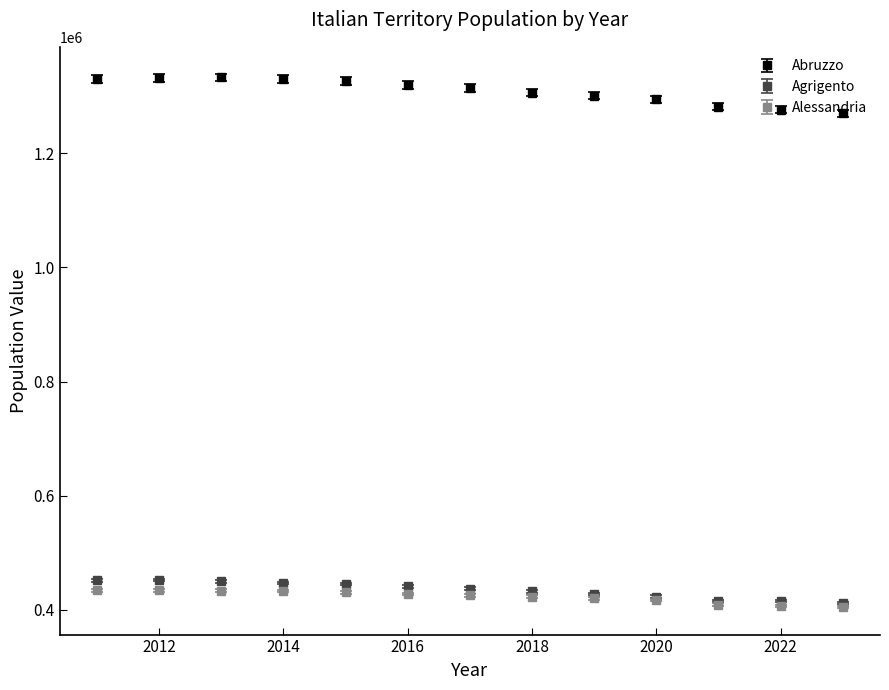

What is the value of the Alessandria point at the 7th from the left?

425677